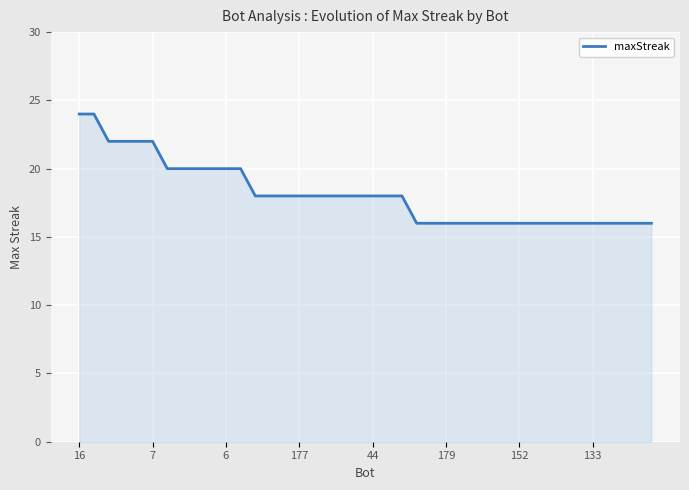

Reading left to right, transcribe all the data shown in this chart.

24	24	22	22	22	22	20	20	20	20	20	20	18	18	18	18	18	18	18	18	18	18	18	16	16	16	16	16	16	16	16	16	16	16	16	16	16	16	16	16